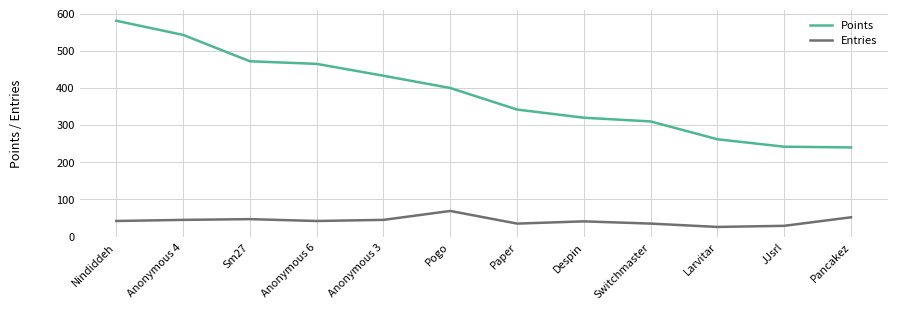

True or false: Points and Entries intersect in this chart.

False